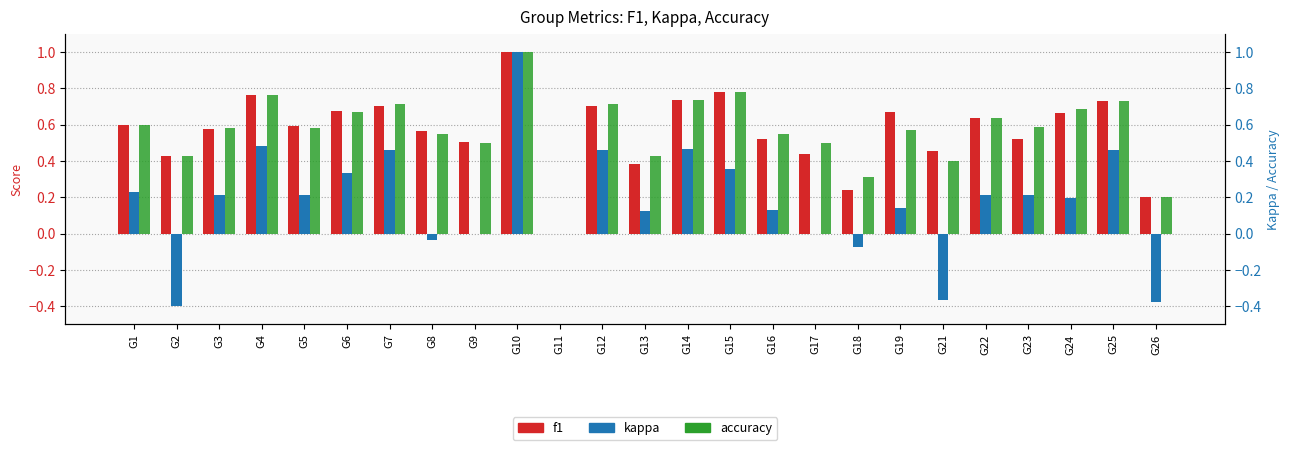

Reading left to right, what are all the values shown in this chart?

f1: 0.6	0.4	0.6	0.8	0.6	0.7	0.7	0.6	0.5	1.0	0.0	0.7	0.4	0.7	0.8	0.5	0.4	0.2	0.7	0.5	0.6	0.5	0.7	0.7	0.2
kappa: 0.2	-0.4	0.2	0.5	0.2	0.3	0.5	-0.0	0.0	1.0	0.0	0.5	0.1	0.5	0.4	0.1	0.0	-0.1	0.1	-0.4	0.2	0.2	0.2	0.5	-0.4
accuracy: 0.6	0.4	0.6	0.8	0.6	0.7	0.7	0.5	0.5	1.0	0.0	0.7	0.4	0.7	0.8	0.5	0.5	0.3	0.6	0.4	0.6	0.6	0.7	0.7	0.2